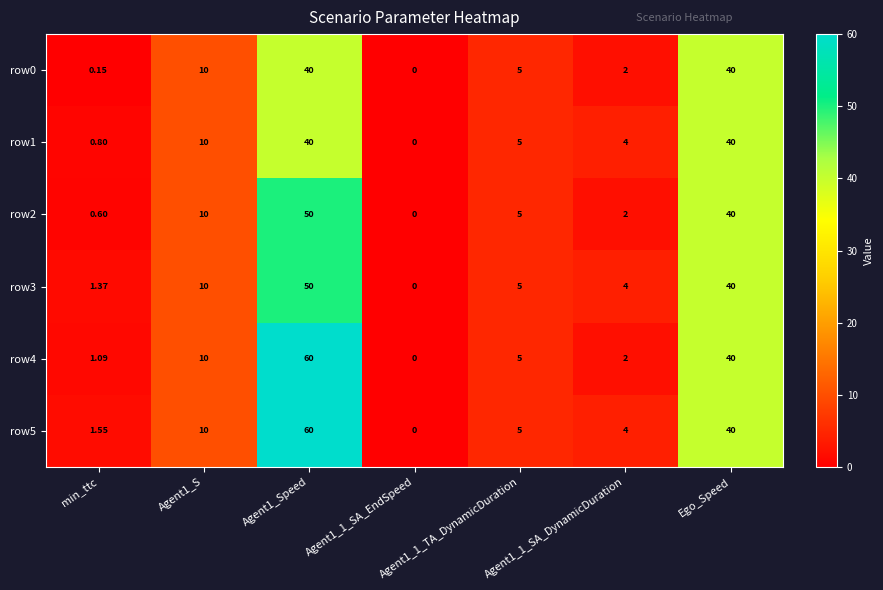

At which label is row4 closest to 30?

Ego_Speed